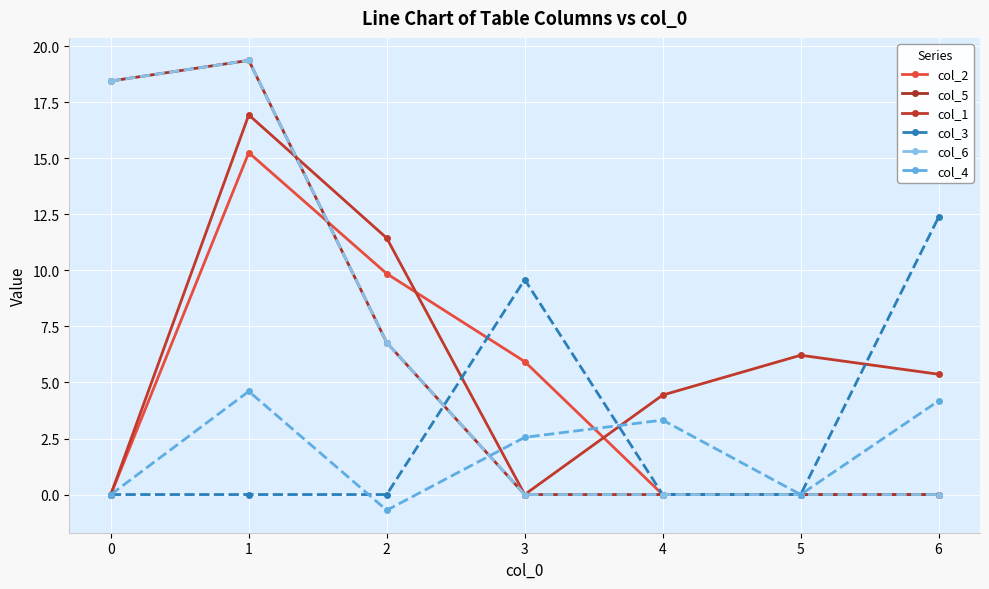

Where does the col_4 series first go above 2?

1